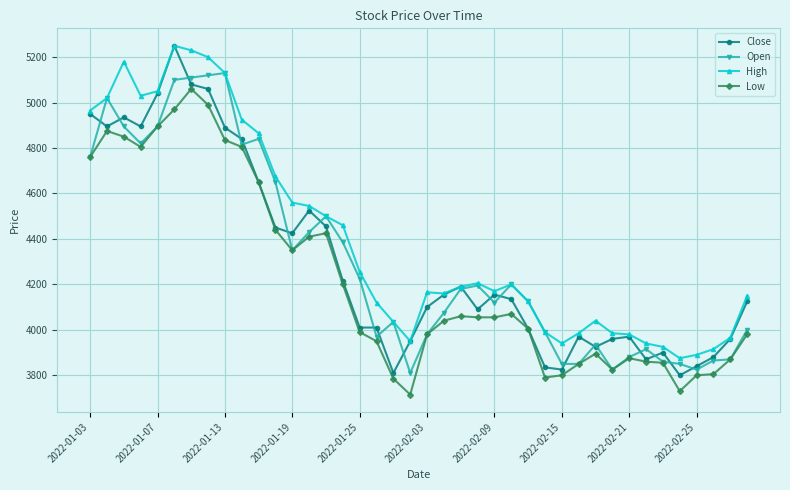

Which series has the largest total across all categories?

High